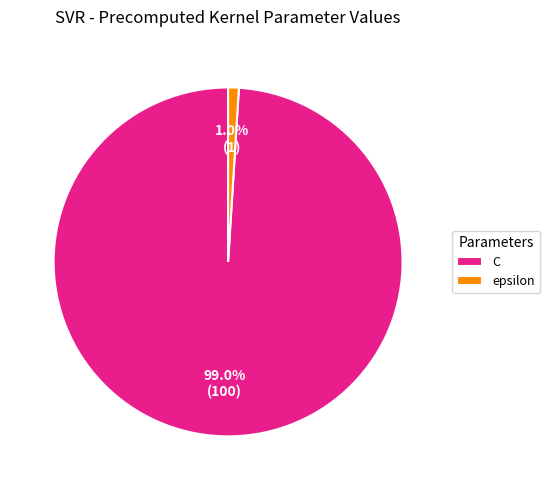

To the nearest percent, what percentage of the pie is C?

99%